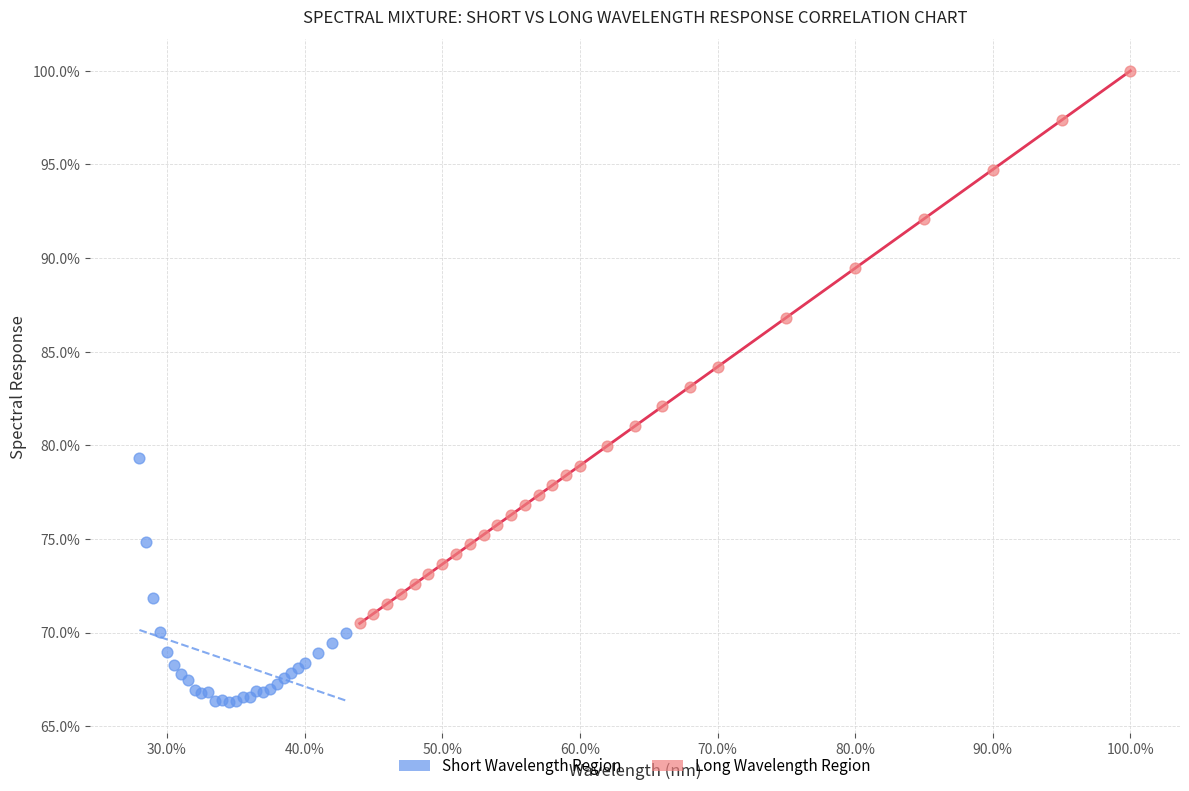

Which series contains the lowest Y value?

Short Wavelength Region